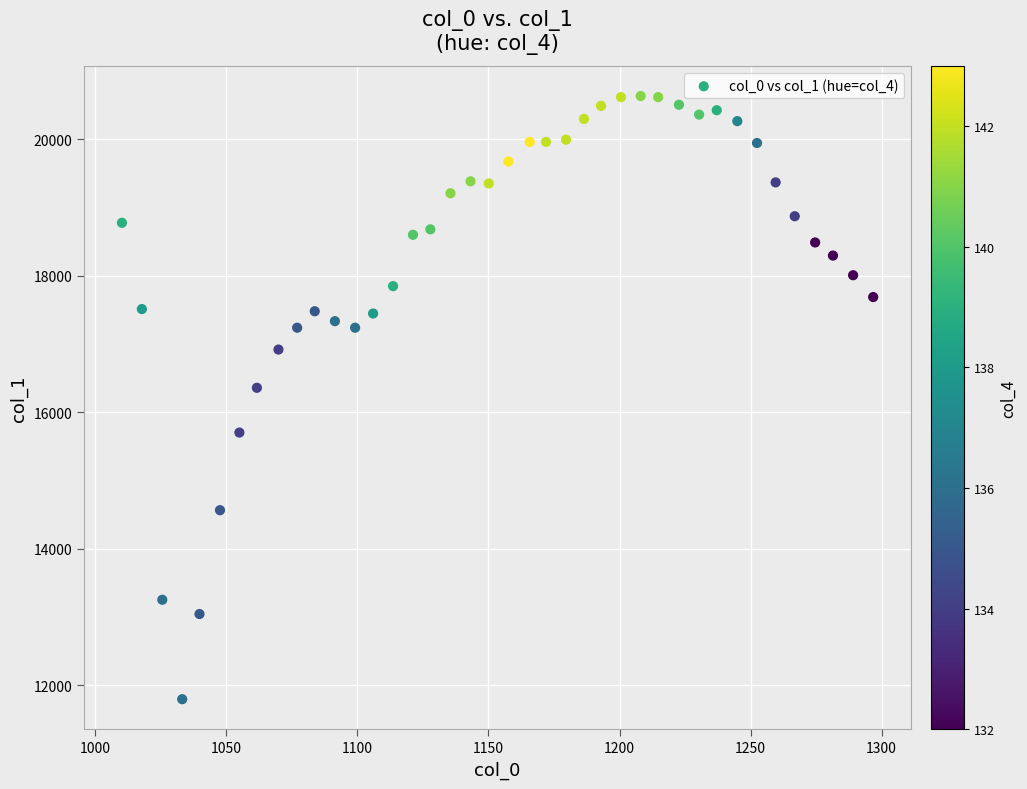

What Y value in the scatter plot is closest to 16215?

16359